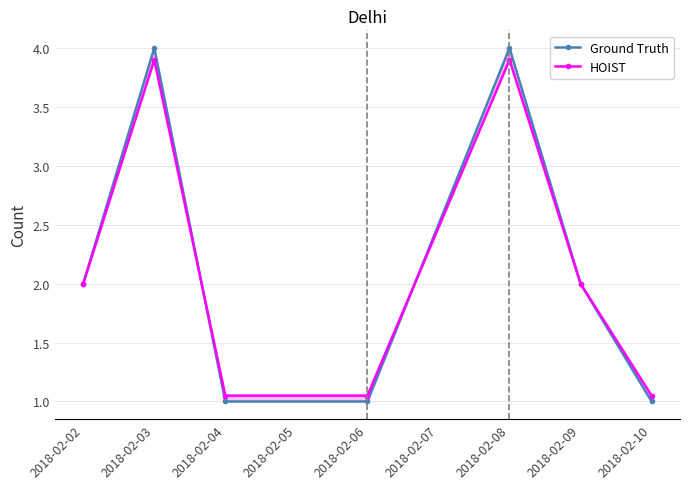

What is the value of the Ground Truth point at the 5th from the left?

4.0